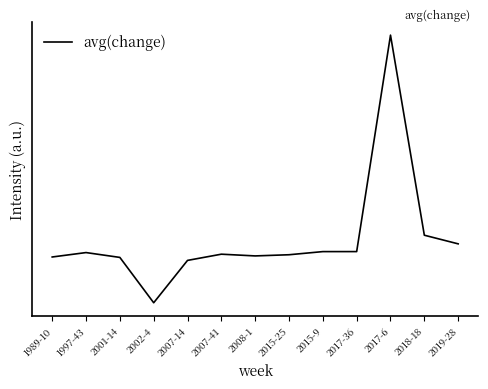

Does the chart have visible grid lines?

No